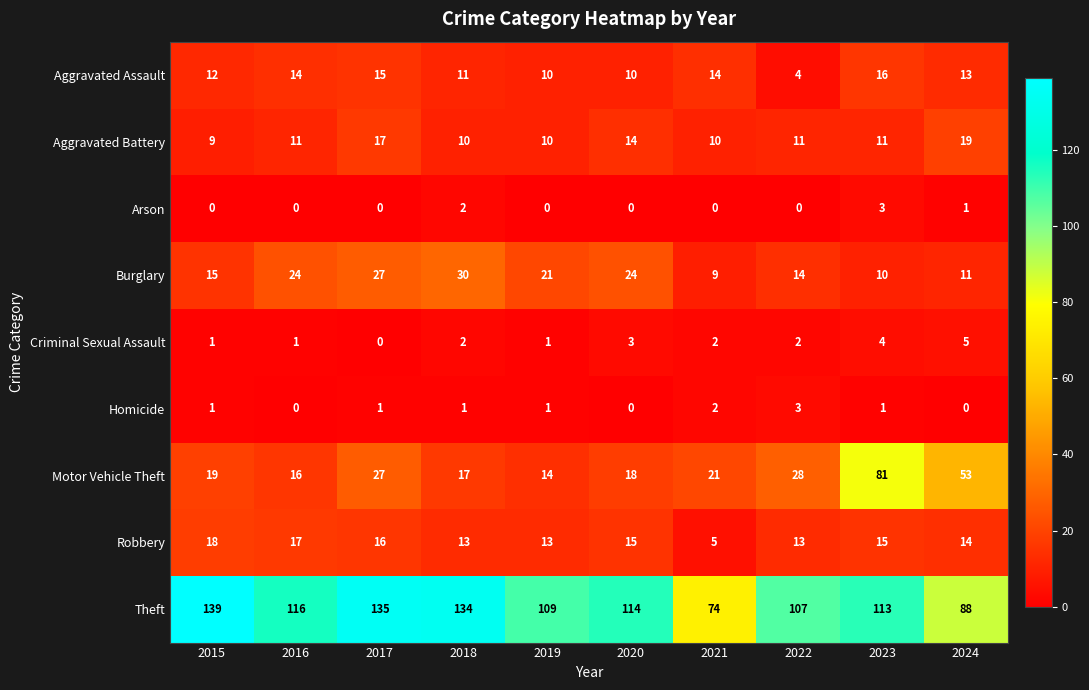

What is the difference between the Aggravated Assault values at 2023 and 2024?

3